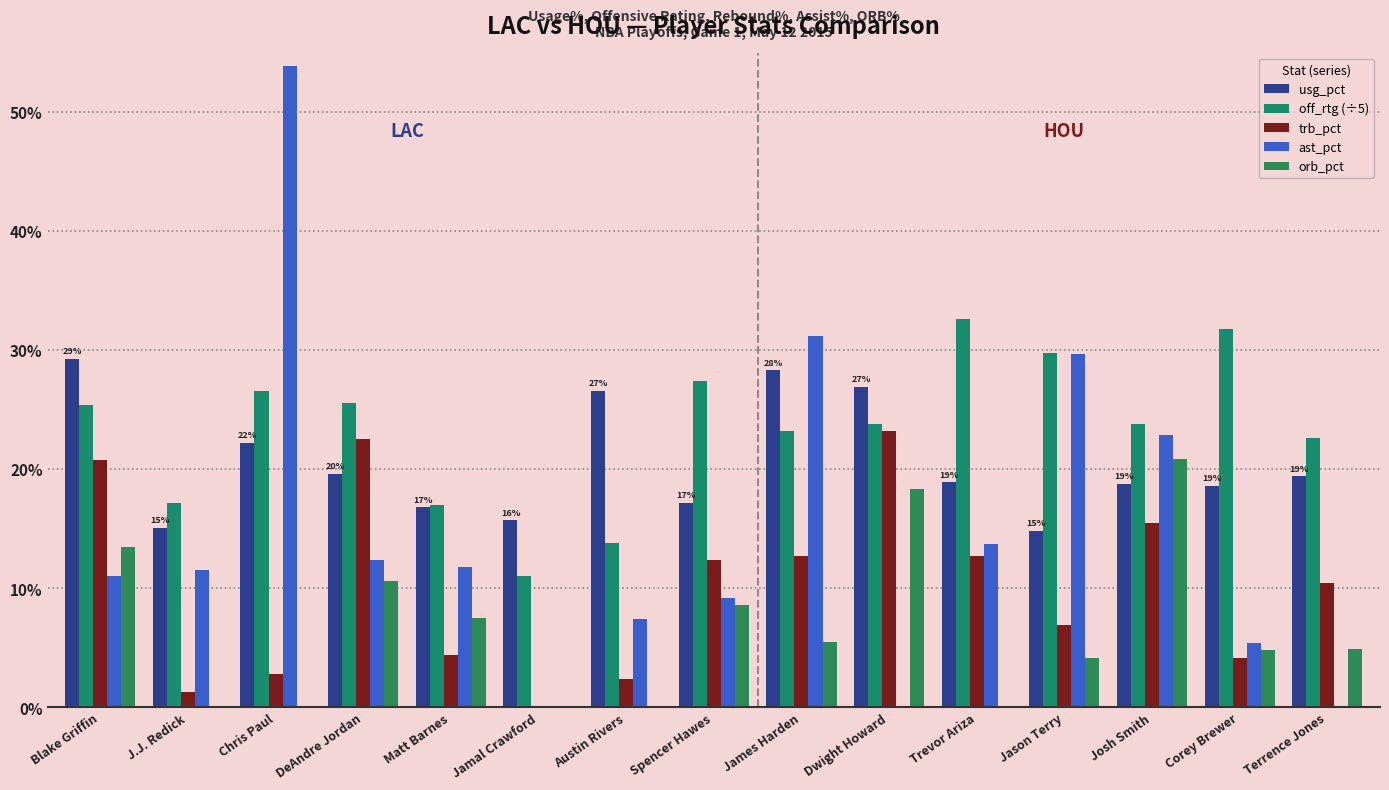

What is the average value of the trb_pct series?

10.1